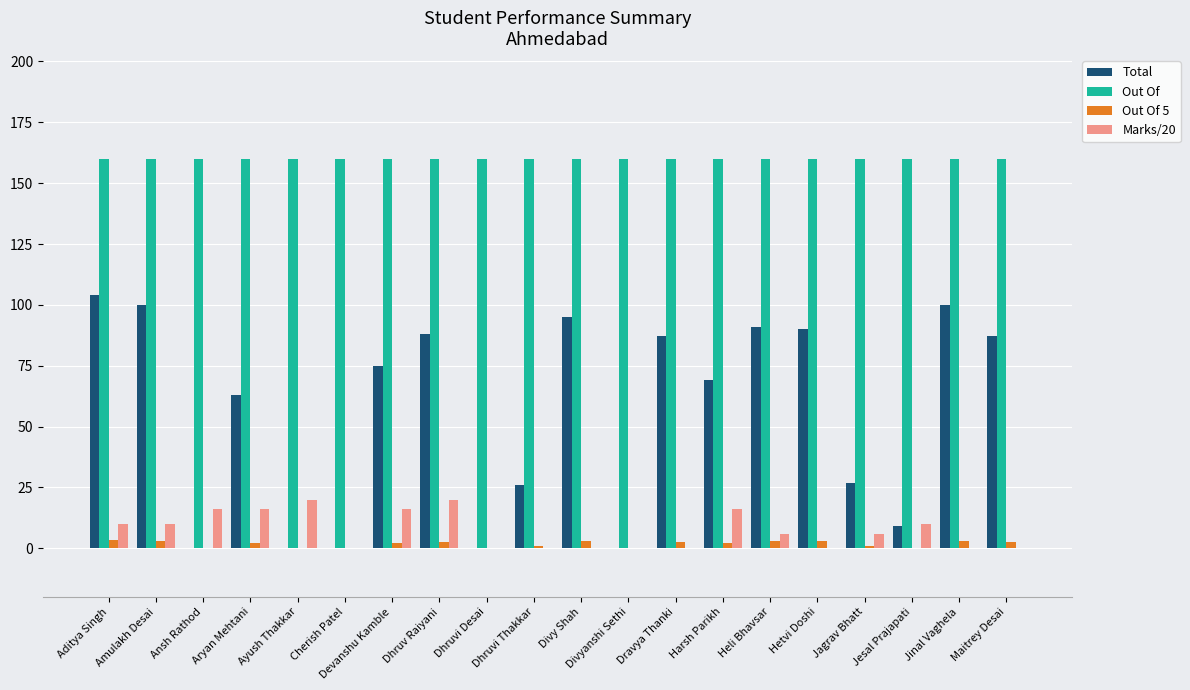

Is it true that Out Of 5 equals 0.0 at Dhruvi Desai?

True